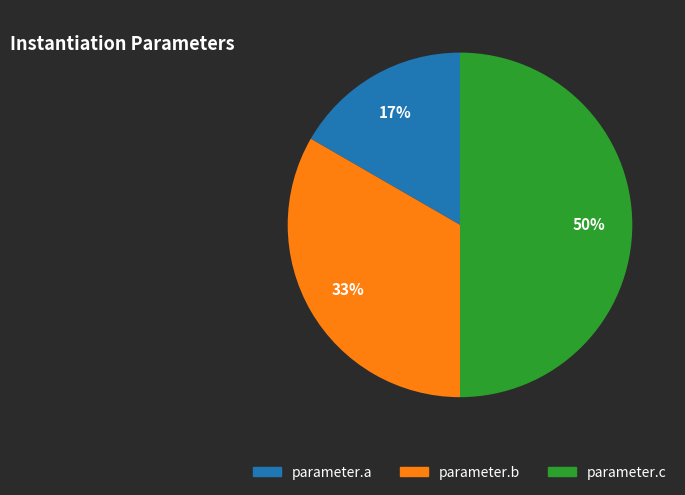

To the nearest percent, what is the difference between the parameter.c and parameter.b slice percentages?

17%